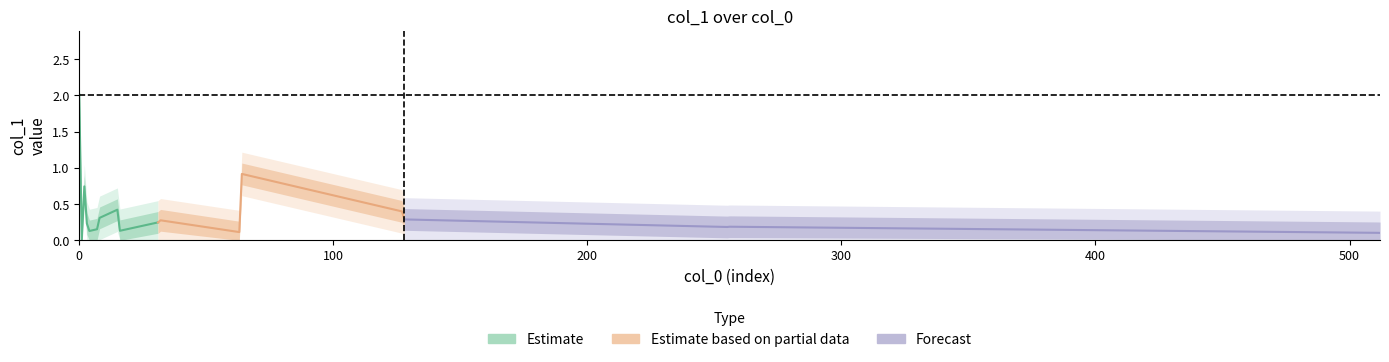

What is the sum of all values?

7.0